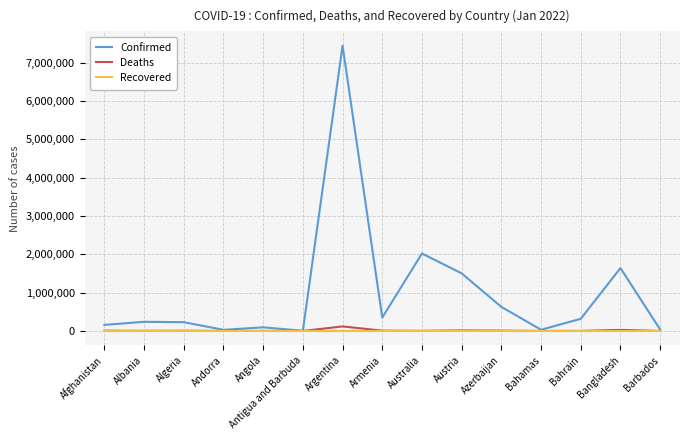

True or false: Deaths has a value of 2890 at Australia.

True